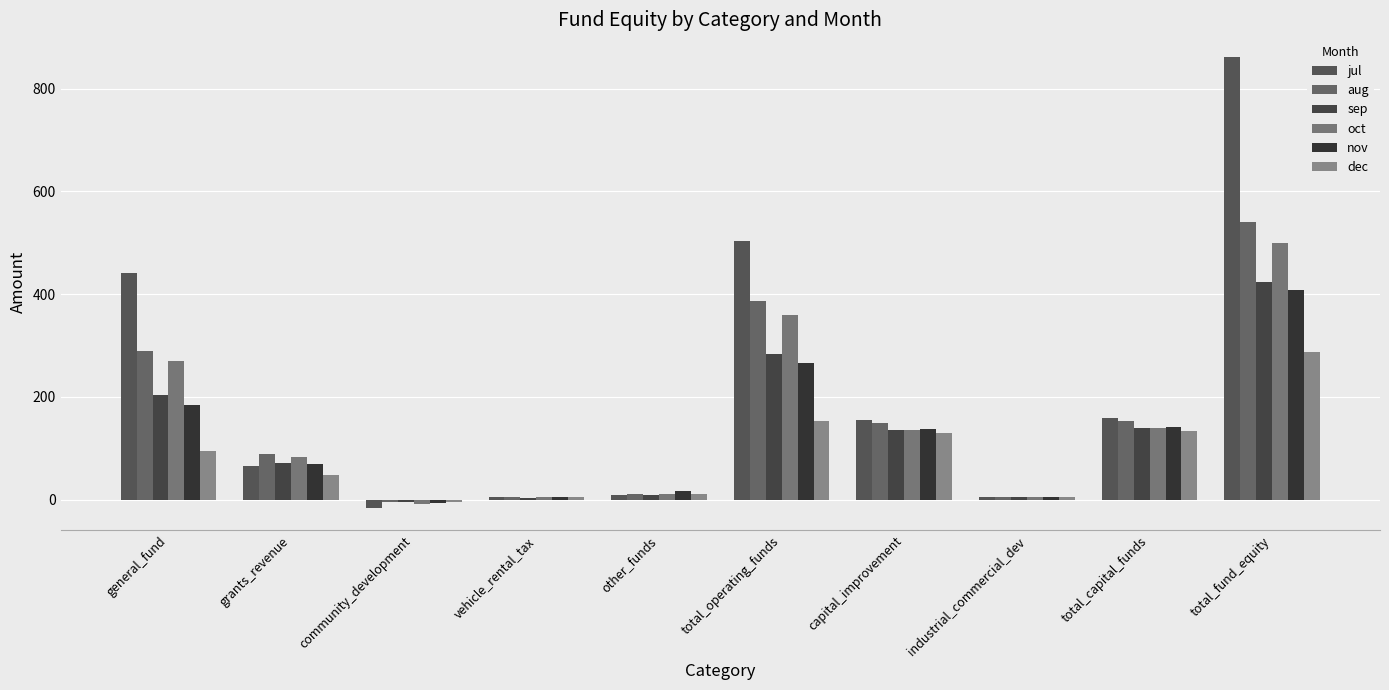

Where does the oct series first go above 136?

general_fund